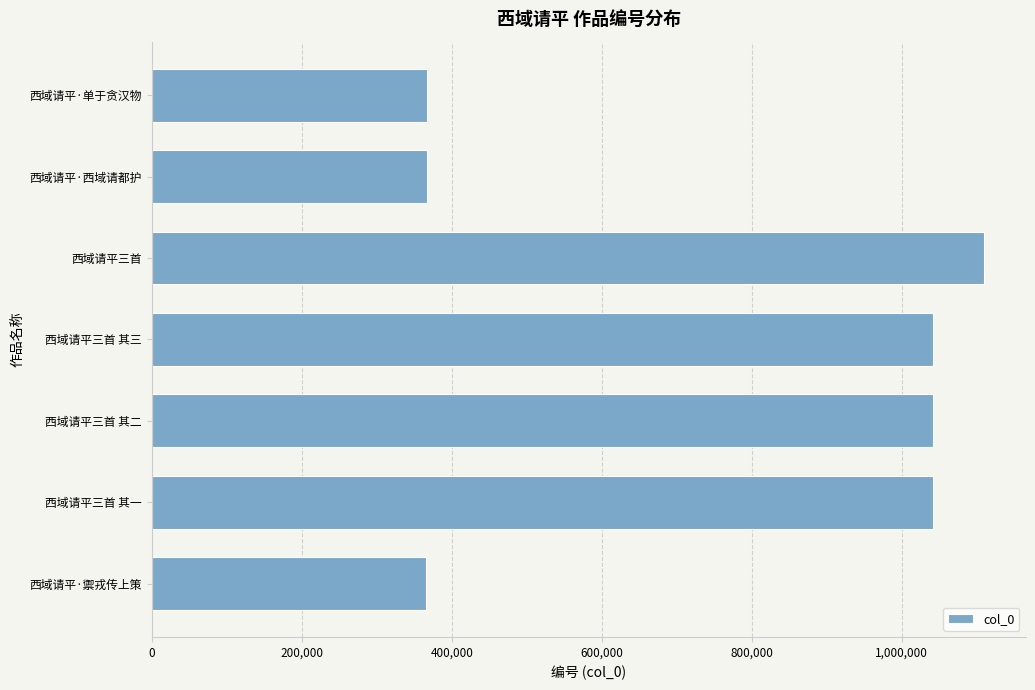

What is the sum of the values at 西域请平·西域请都护 and 西域请平·单于贪汉物?

732787